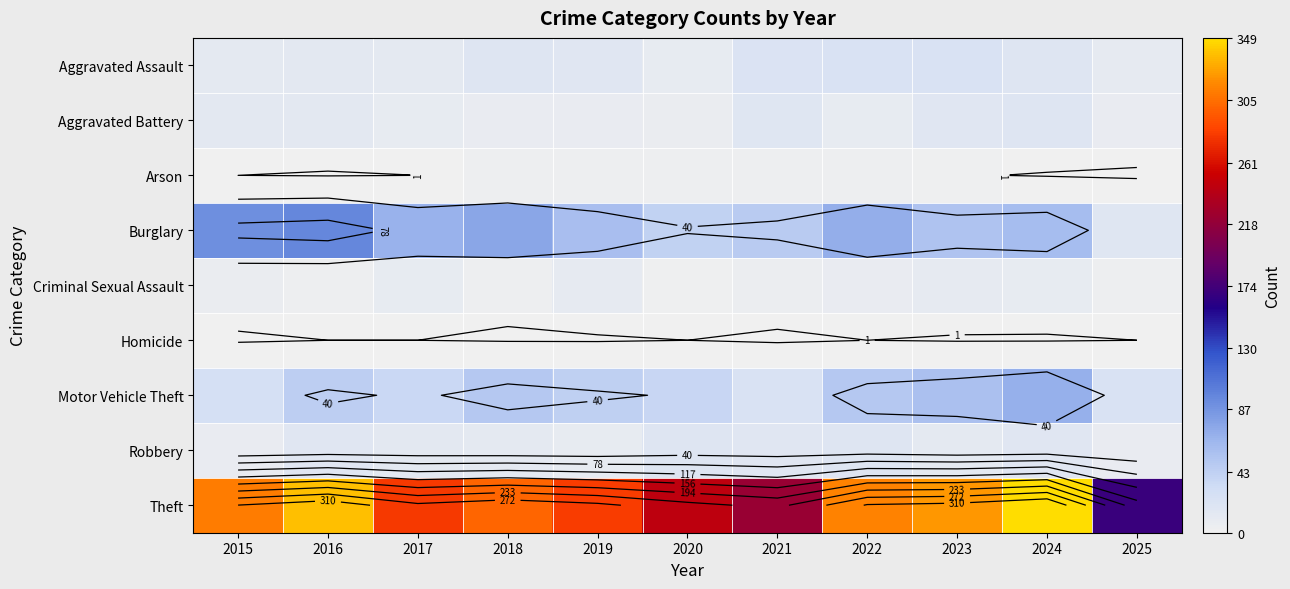

Is it true that Motor Vehicle Theft equals 65 at 2022?

False